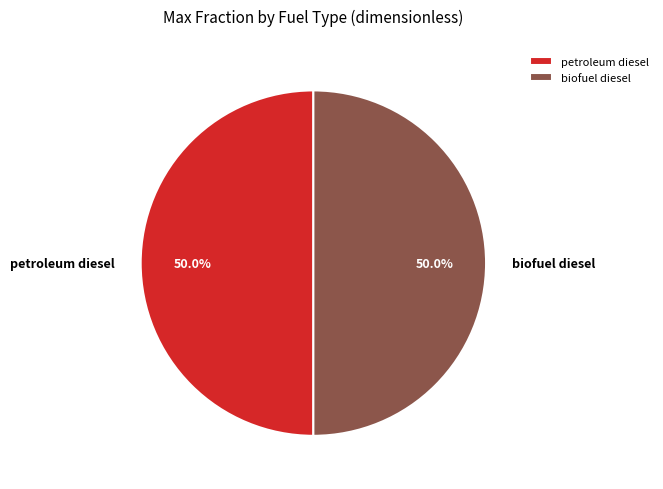

What percentage do biofuel diesel and petroleum diesel together represent?

100.0%